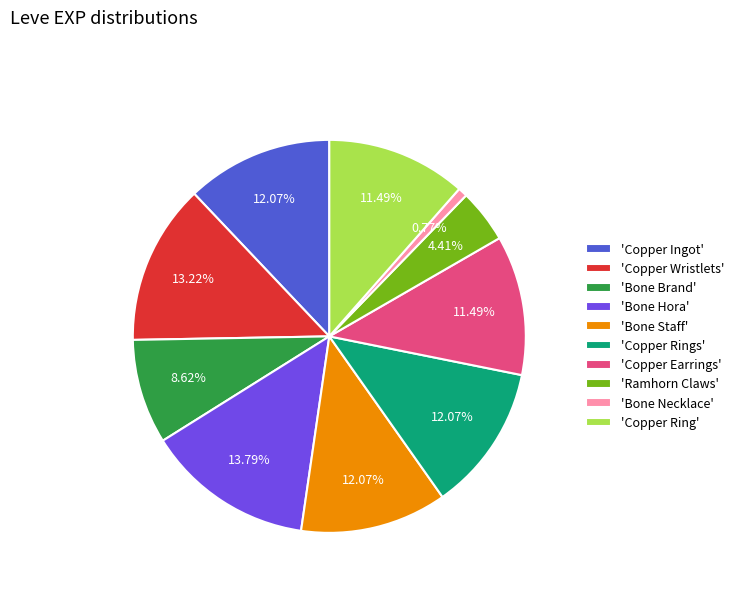

Approximately how many times larger is the value at 'Copper Wristlets' compared to 'Copper Ingot'?

1.1